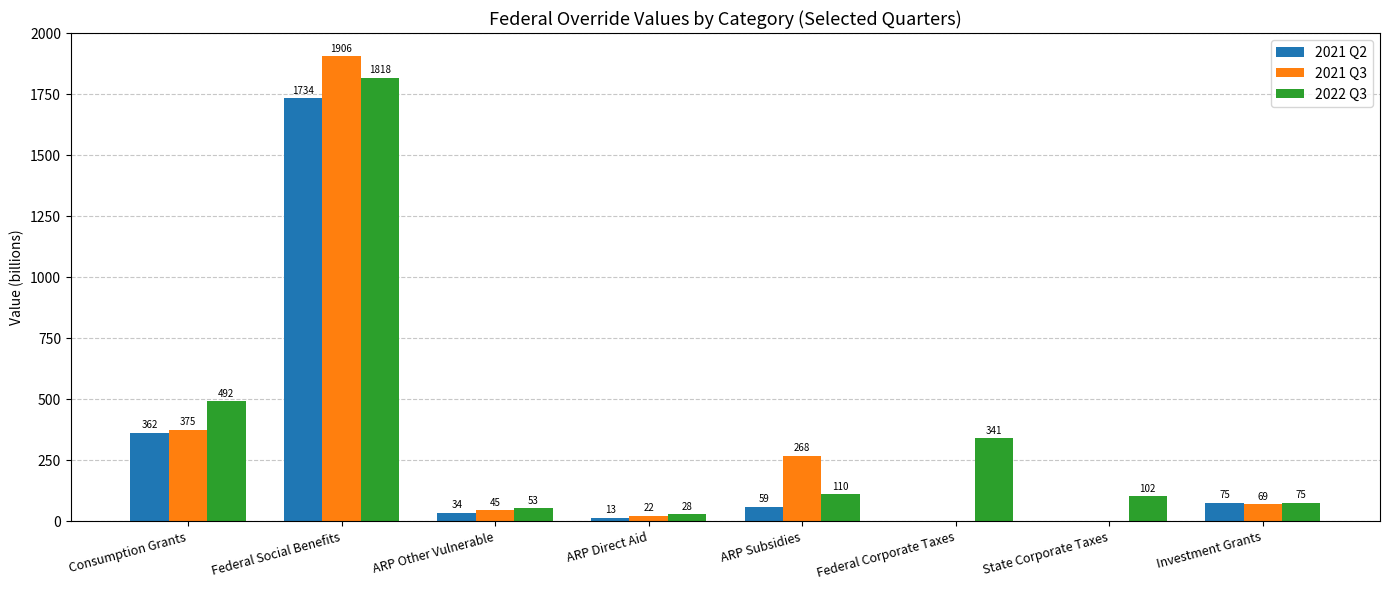

At which category is the sum across all series the highest?

Federal Social Benefits